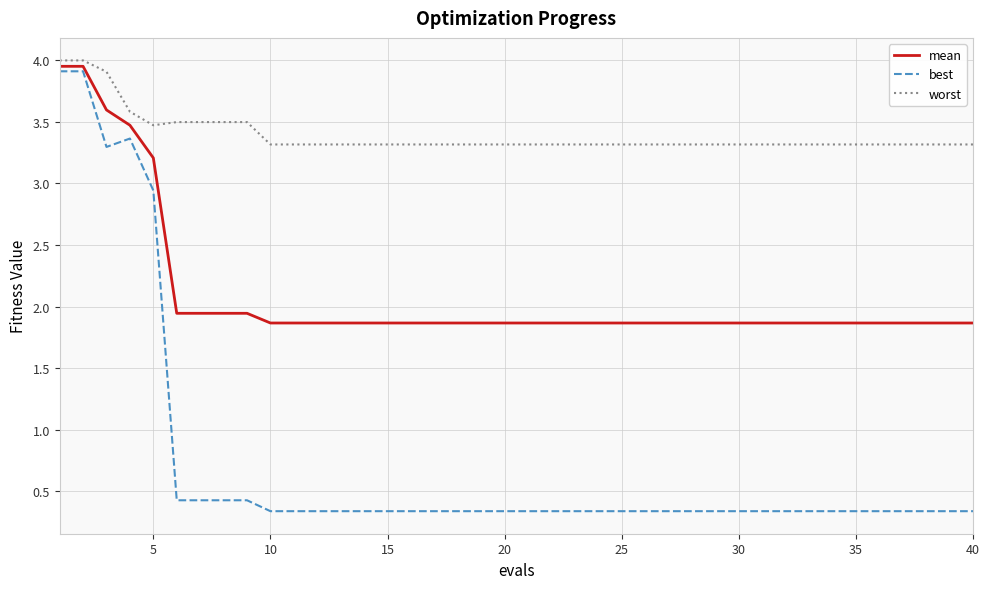

True or false: mean and worst cross at least once.

False